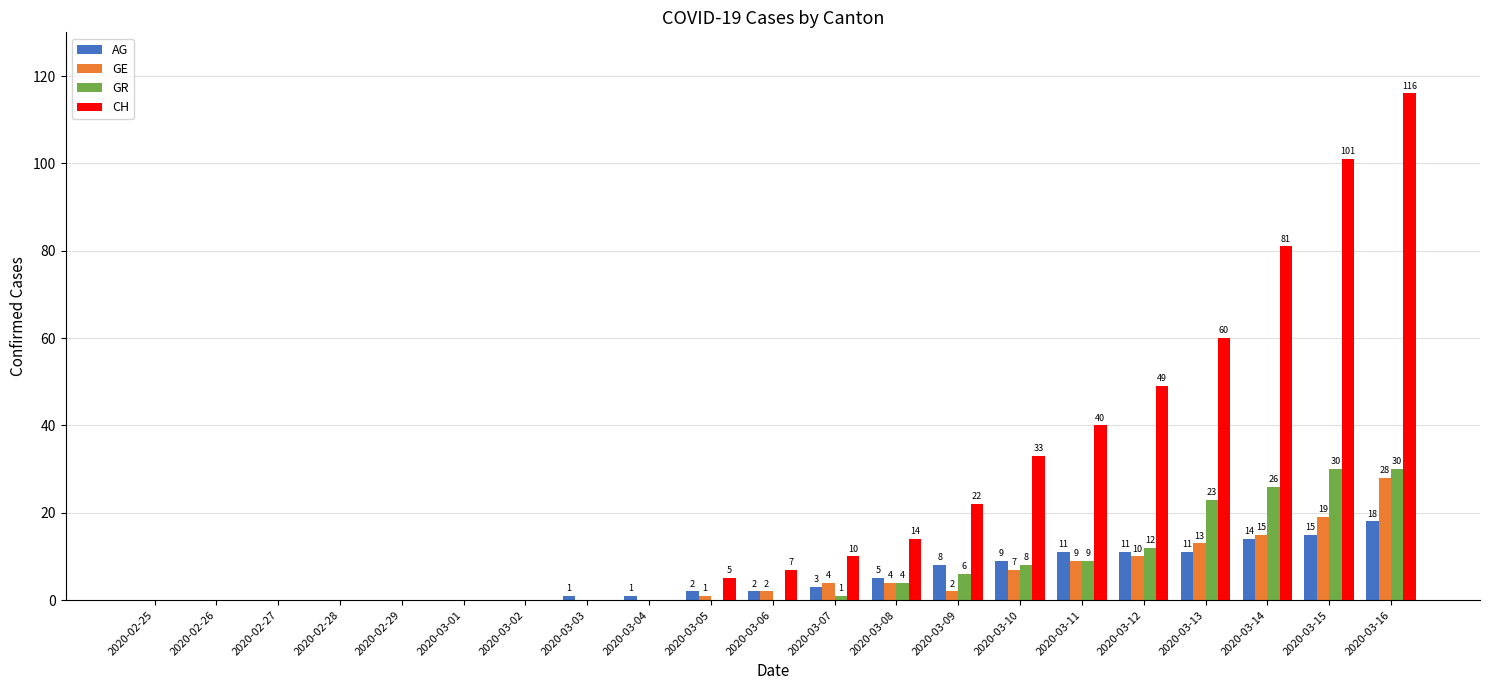

Reading left to right, list all the values displayed in this chart.

AG: 2020-02-25=0	2020-02-26=0	2020-02-27=0	2020-02-28=0	2020-02-29=0	2020-03-01=0	2020-03-02=0	2020-03-03=1	2020-03-04=1	2020-03-05=2	2020-03-06=2	2020-03-07=3	2020-03-08=5	2020-03-09=8	2020-03-10=9	2020-03-11=11	2020-03-12=11	2020-03-13=11	2020-03-14=14	2020-03-15=15	2020-03-16=18
GE: 2020-02-25=0	2020-02-26=0	2020-02-27=0	2020-02-28=0	2020-02-29=0	2020-03-01=0	2020-03-02=0	2020-03-03=0	2020-03-04=0	2020-03-05=1	2020-03-06=2	2020-03-07=4	2020-03-08=4	2020-03-09=2	2020-03-10=7	2020-03-11=9	2020-03-12=10	2020-03-13=13	2020-03-14=15	2020-03-15=19	2020-03-16=28
GR: 2020-02-25=0	2020-02-26=0	2020-02-27=0	2020-02-28=0	2020-02-29=0	2020-03-01=0	2020-03-02=0	2020-03-03=0	2020-03-04=0	2020-03-05=0	2020-03-06=0	2020-03-07=1	2020-03-08=4	2020-03-09=6	2020-03-10=8	2020-03-11=9	2020-03-12=12	2020-03-13=23	2020-03-14=26	2020-03-15=30	2020-03-16=30
CH: 2020-02-25=0	2020-02-26=0	2020-02-27=0	2020-02-28=0	2020-02-29=0	2020-03-01=0	2020-03-02=0	2020-03-03=0	2020-03-04=0	2020-03-05=5	2020-03-06=7	2020-03-07=10	2020-03-08=14	2020-03-09=22	2020-03-10=33	2020-03-11=40	2020-03-12=49	2020-03-13=60	2020-03-14=81	2020-03-15=101	2020-03-16=116